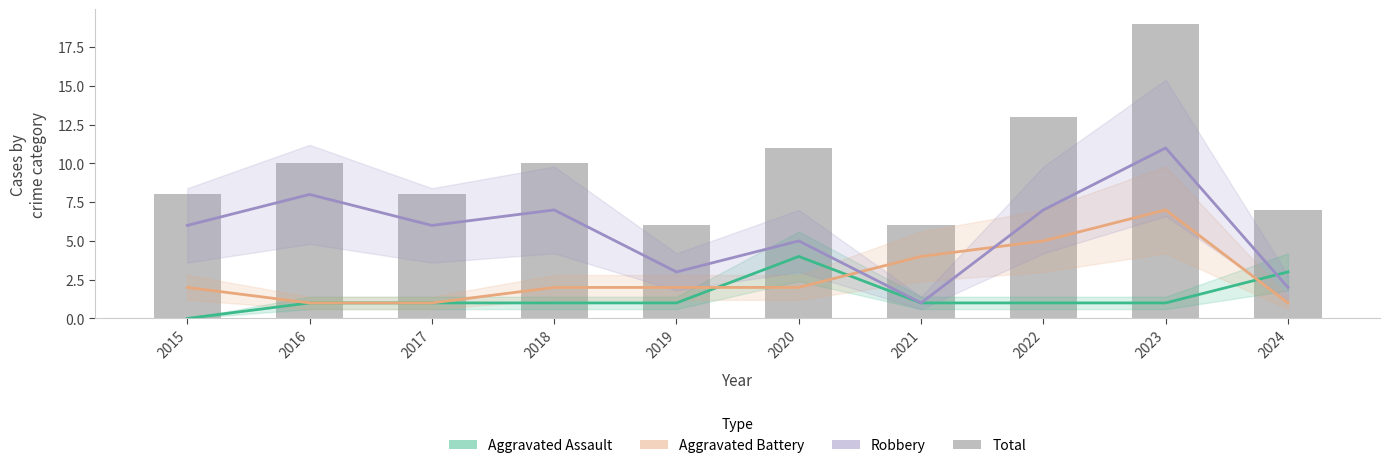

Reading left to right, transcribe all the data shown in this chart.

Aggravated Assault: 2015=0	2016=1	2017=1	2018=1	2019=1	2020=4	2021=1	2022=1	2023=1	2024=3
Aggravated Battery: 2015=2	2016=1	2017=1	2018=2	2019=2	2020=2	2021=4	2022=5	2023=7	2024=1
Robbery: 2015=6	2016=8	2017=6	2018=7	2019=3	2020=5	2021=1	2022=7	2023=11	2024=2
Total: 2015=8	2016=10	2017=8	2018=10	2019=6	2020=11	2021=6	2022=13	2023=19	2024=7